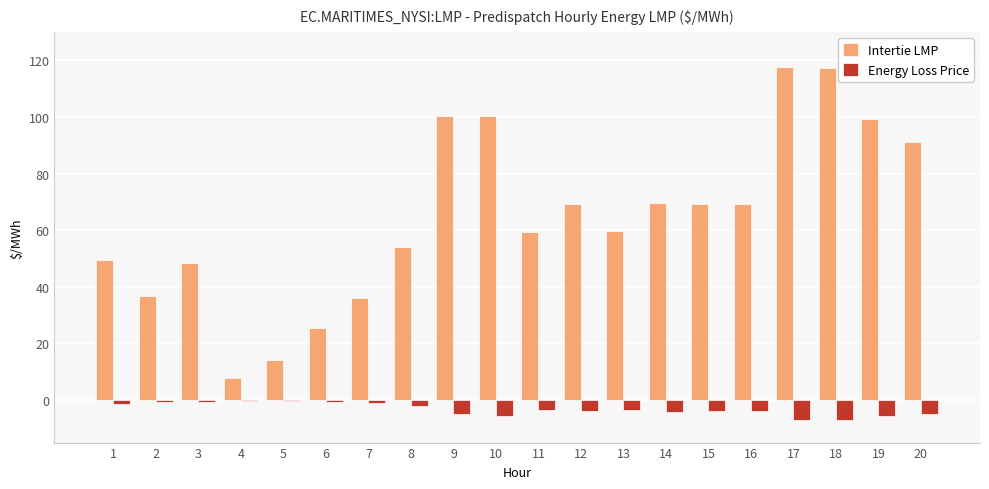

Is the value of Energy Loss Price at 18 greater than the value of Intertie LMP at 1?

No